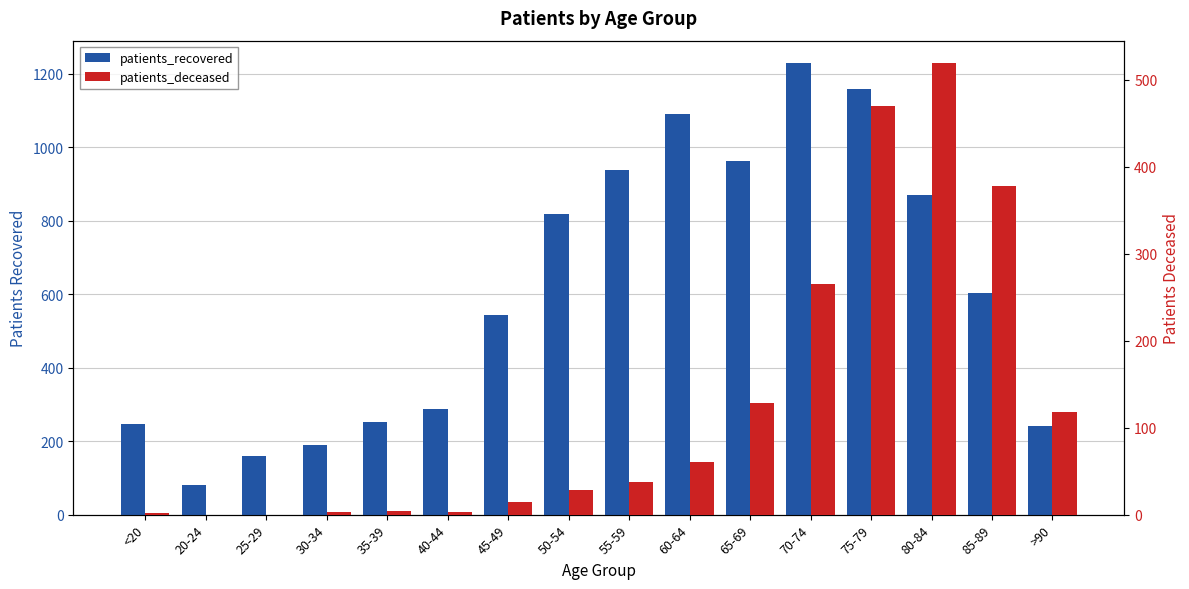

Is it true that patients_deceased equals 203 at 75-79?

False